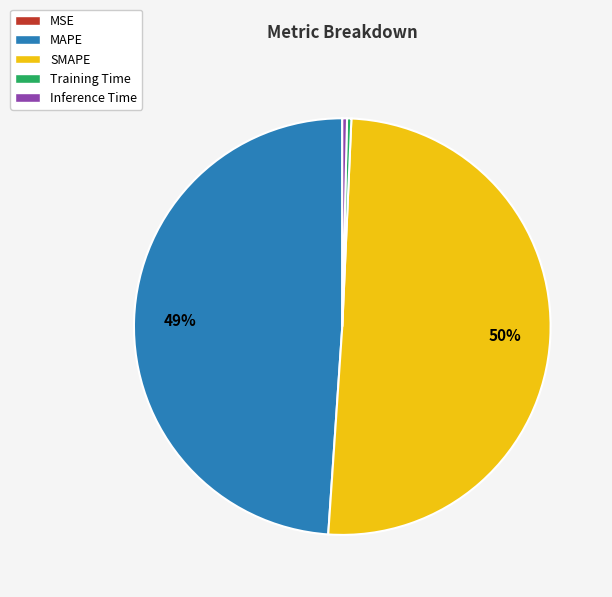

To the nearest percent, what is the difference between the Inference Time and MAPE slice percentages?

49%